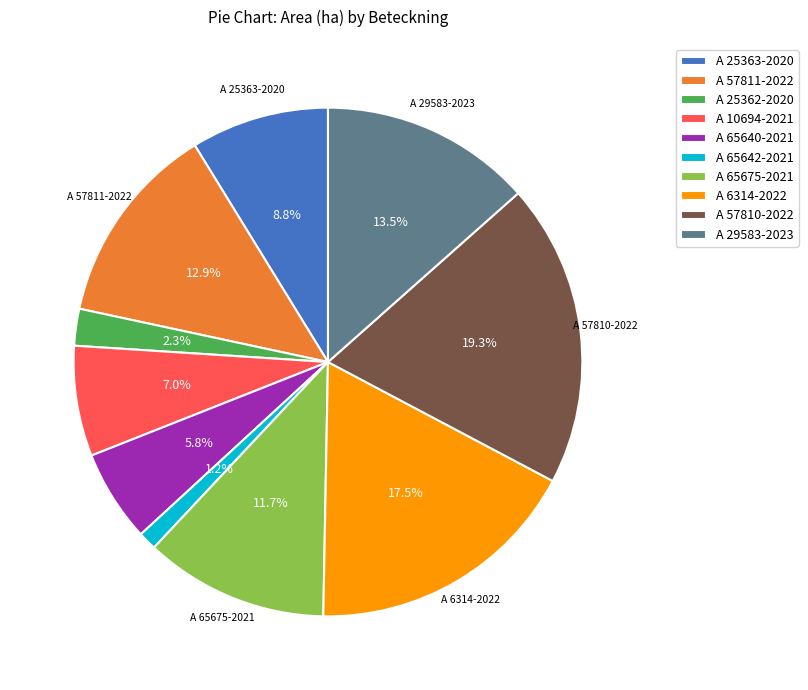

To the nearest percent, what is the difference between the A 65640-2021 and A 65675-2021 slice percentages?

6%